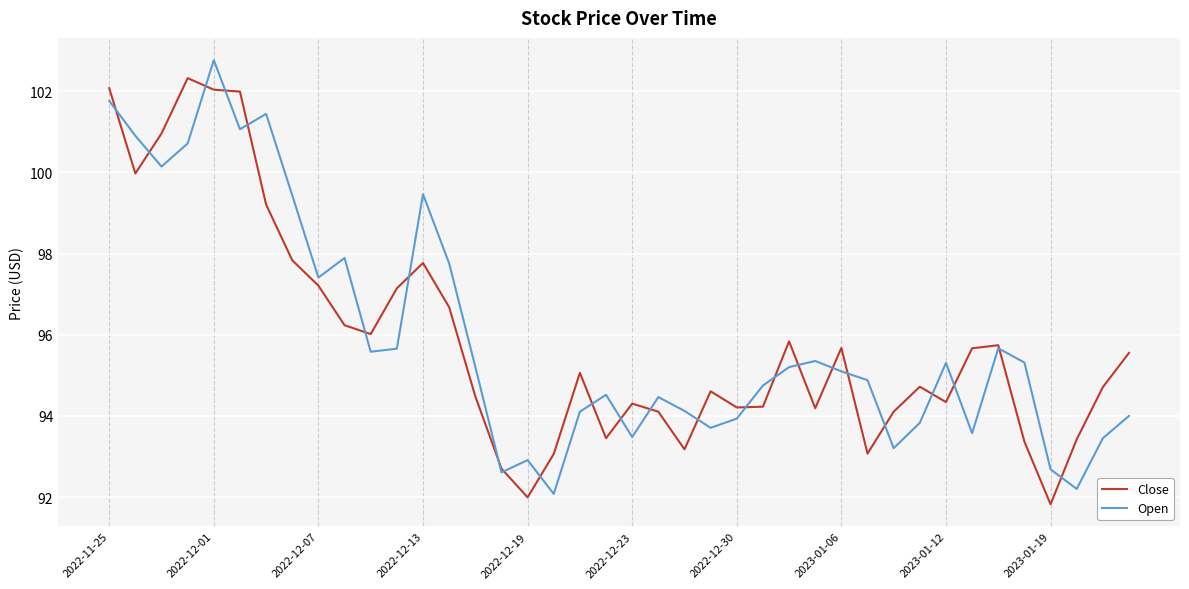

What is the maximum value shown in the chart?

102.8